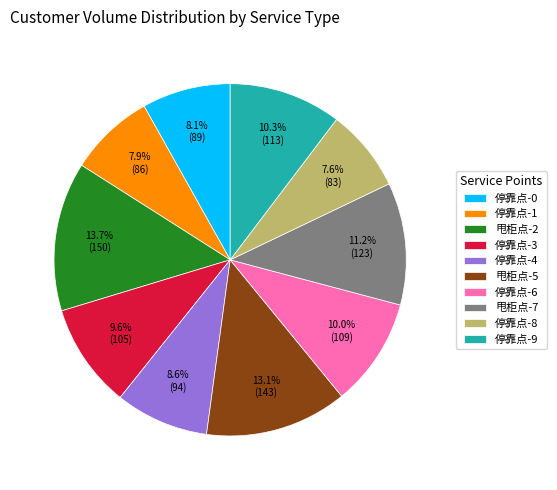

What is the ratio of the value at 停靠点-3 to the value at 甩柜点-2?

0.7